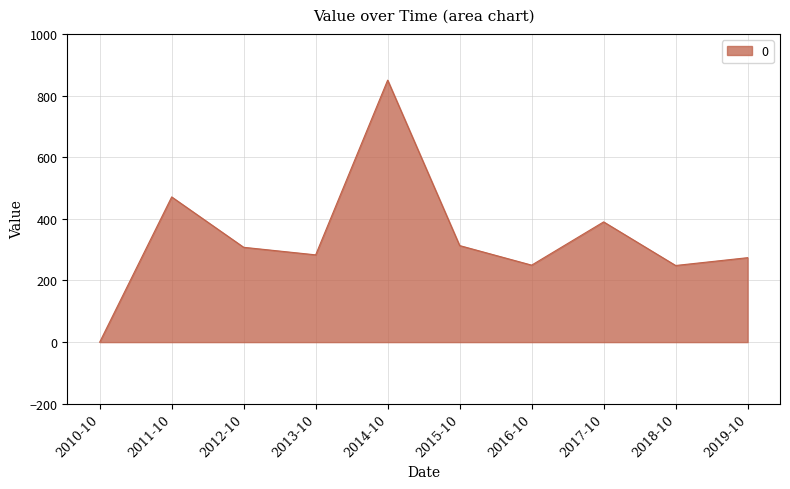

Does the chart have visible grid lines?

Yes